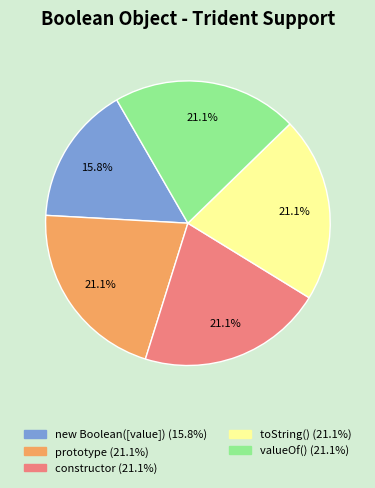

How many segments does this pie chart have?

5